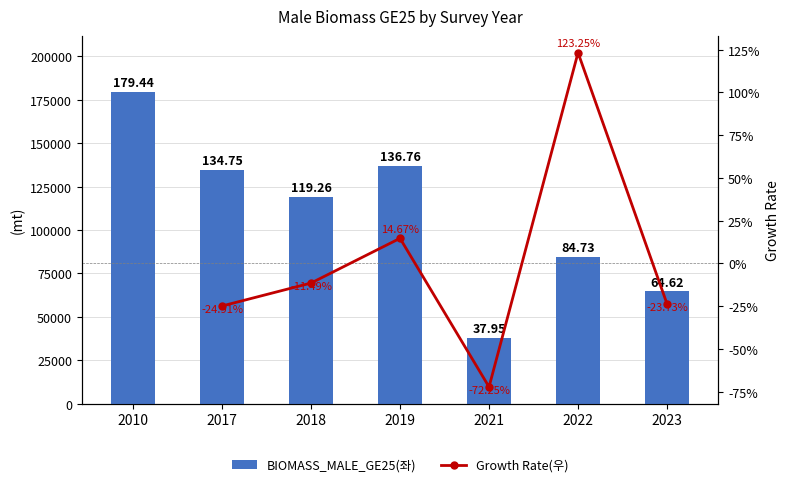

Rank the categories by value from highest to lowest.

2010, 2019, 2017, 2018, 2022, 2023, 2021